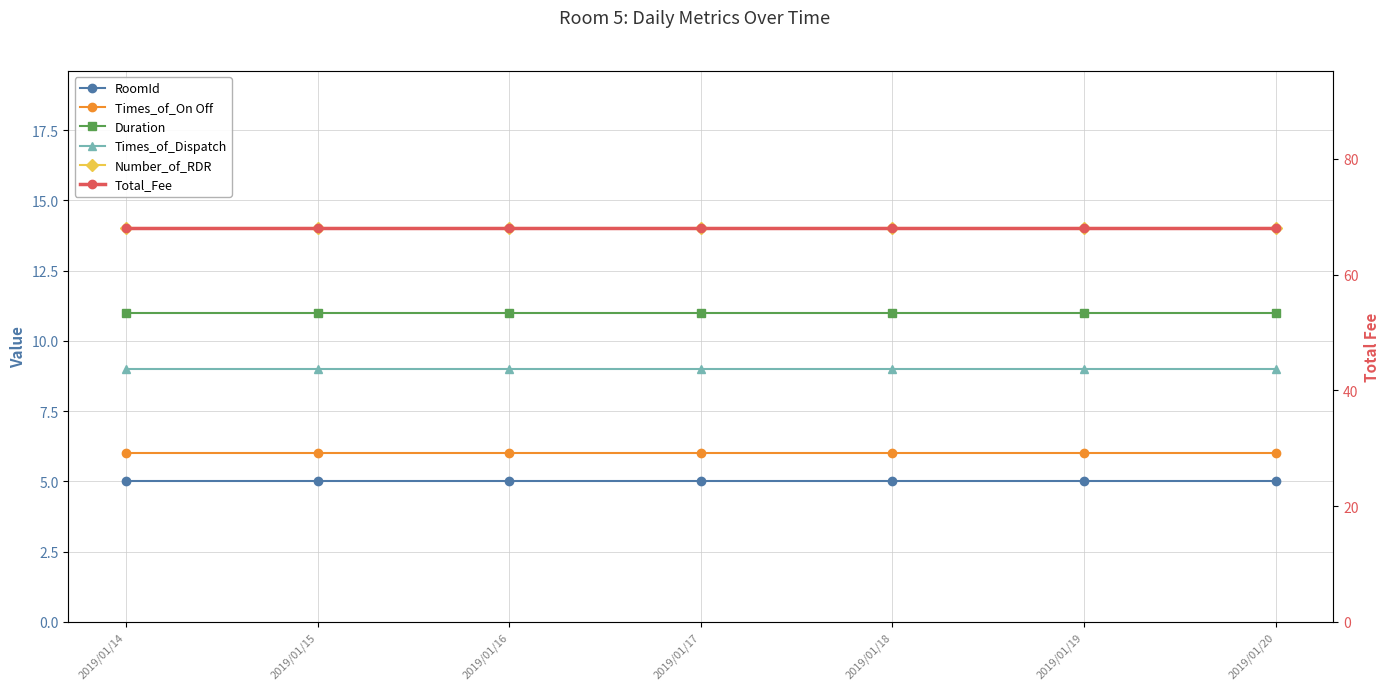

The value of Total_Fee at 2019/01/19 is 24. True or false?

False